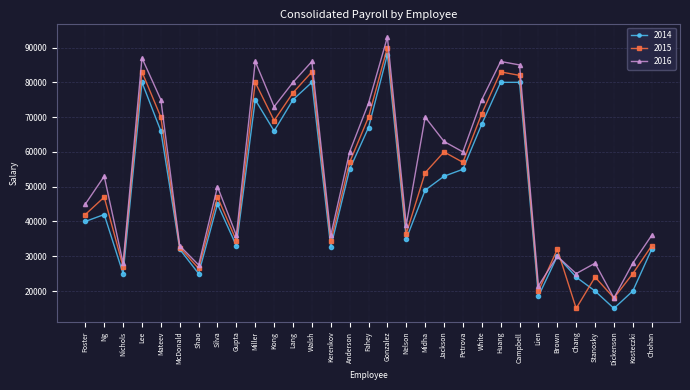

Which series changed the most between Lee and Kosteczki?

2014